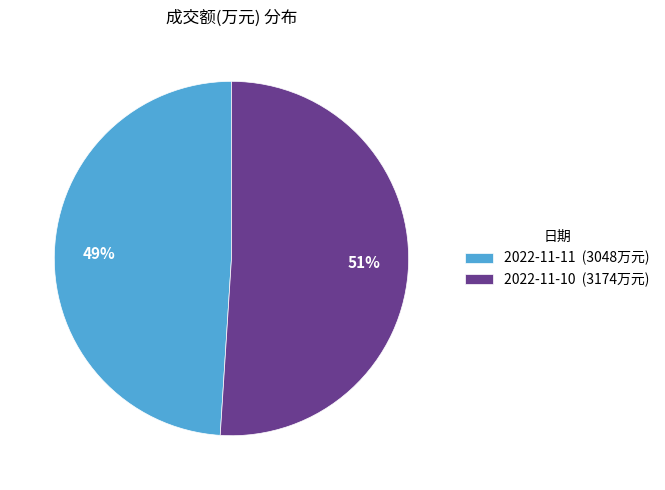

Combined, do 2022-11-10 (3174万元) and 2022-11-11 (3048万元) account for over 50%?

Yes